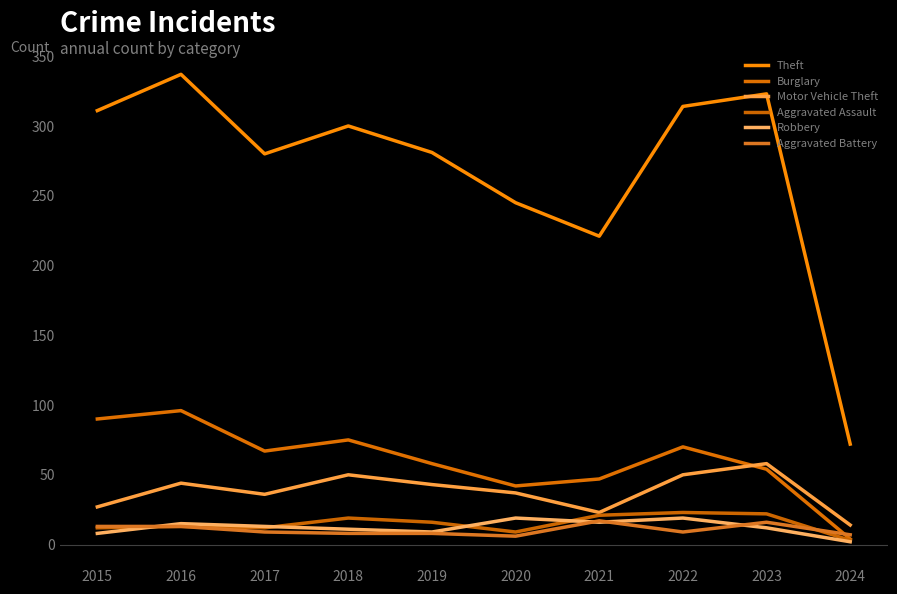

Read the Motor Vehicle Theft value at 2022, to the nearest 5.

50